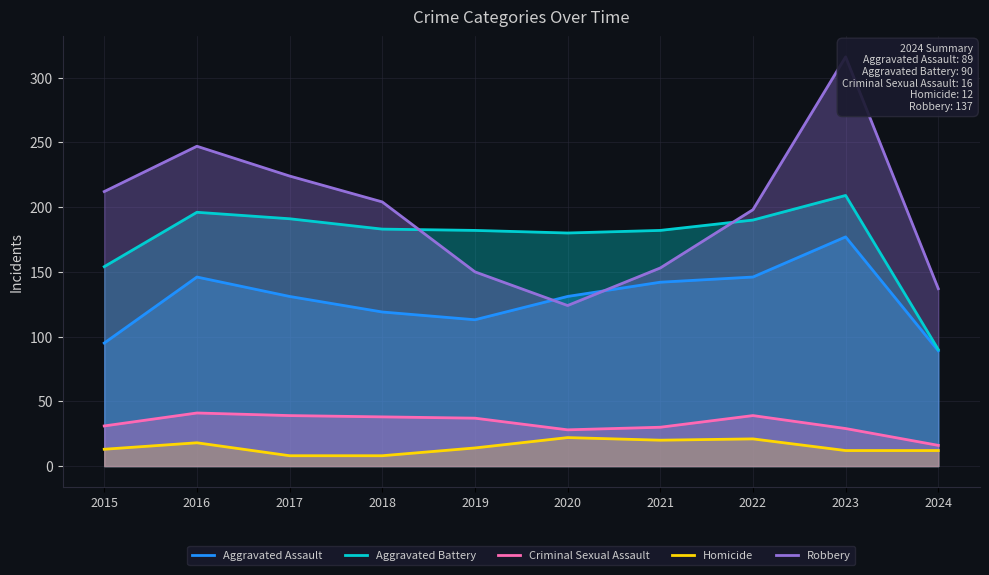

How many lines are shown in the chart?

5